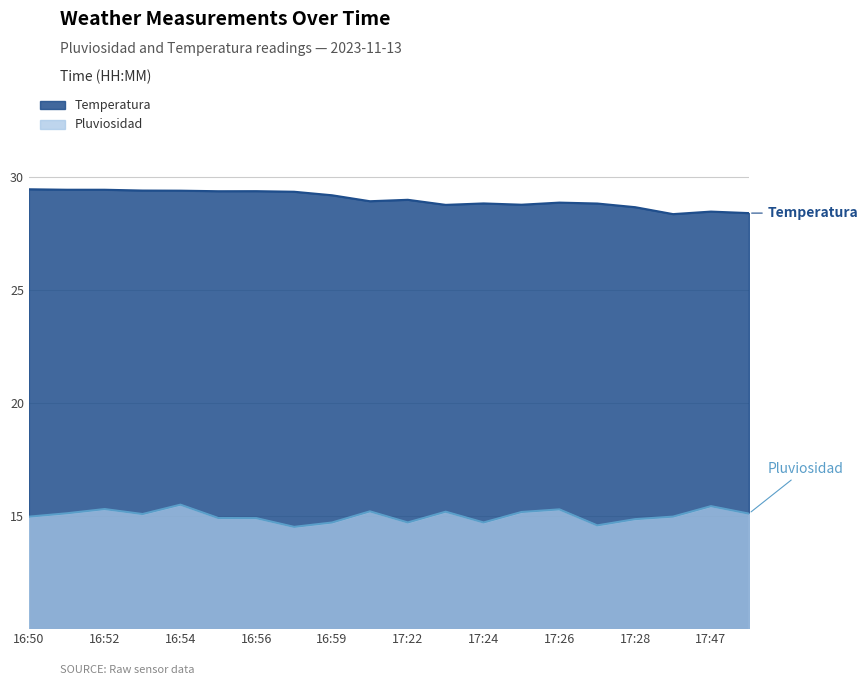

True or false: Pluviosidad has a value of 22.8 at 17:23.

False